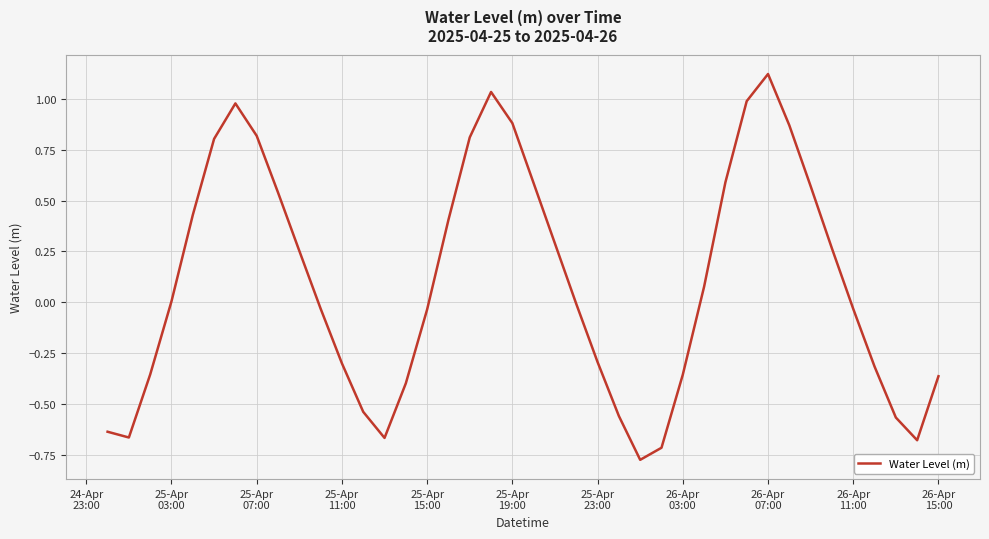

How many lines are shown in the chart?

1